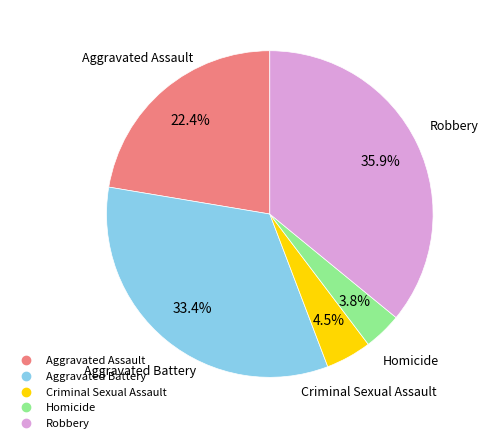

The Aggravated Battery slice represents 33% of the pie. True or false?

True